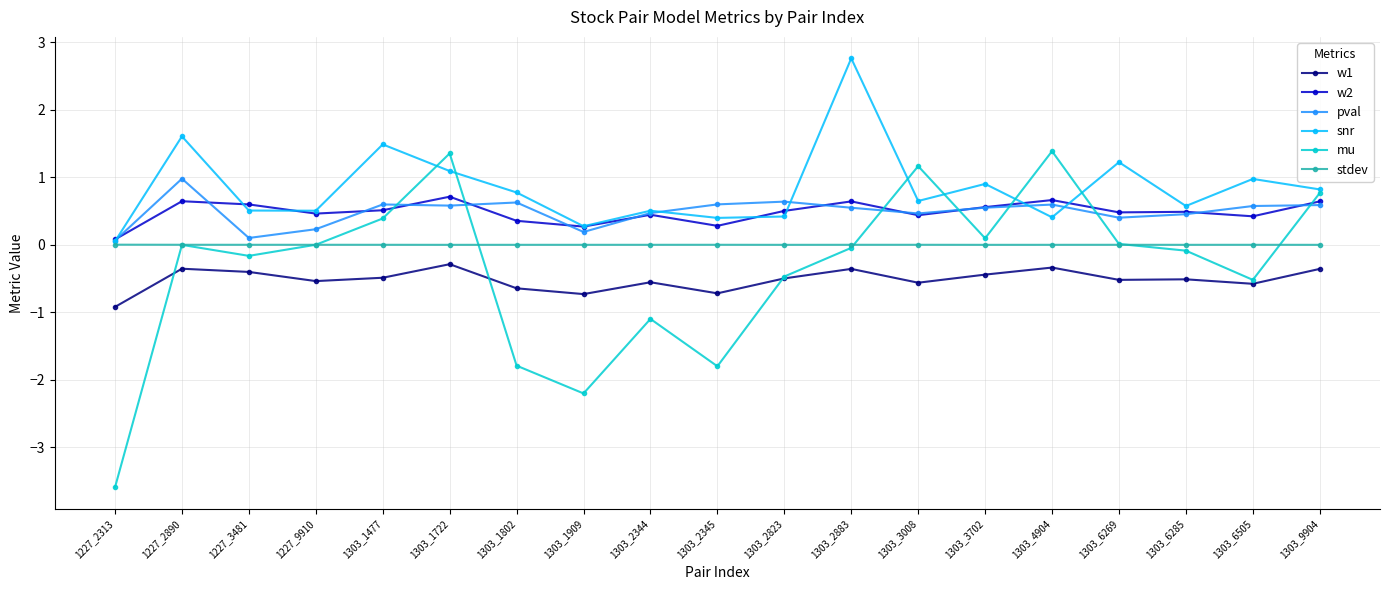

What is the difference between the maximum and minimum values in the w2 series?

0.6